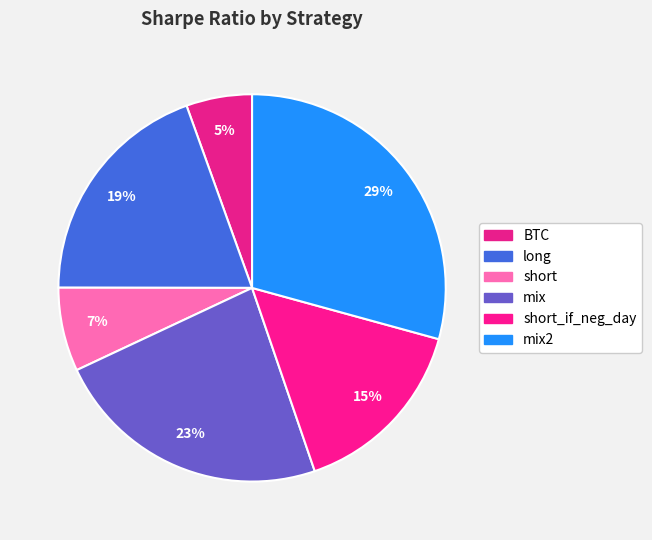

Approximately how many times larger is the value at BTC compared to short_if_neg_day?

0.4